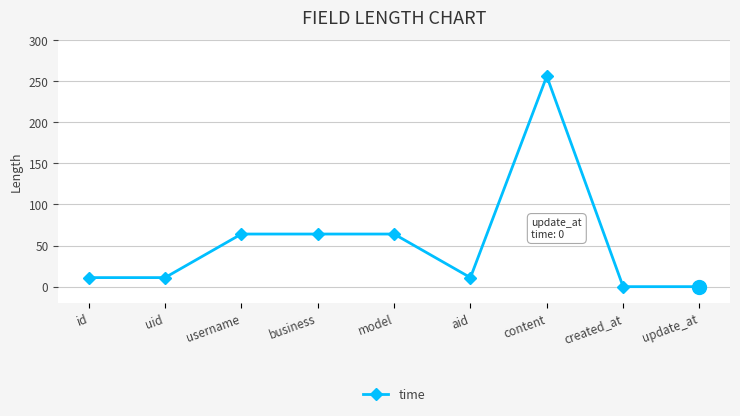

How many values are below 11?

2